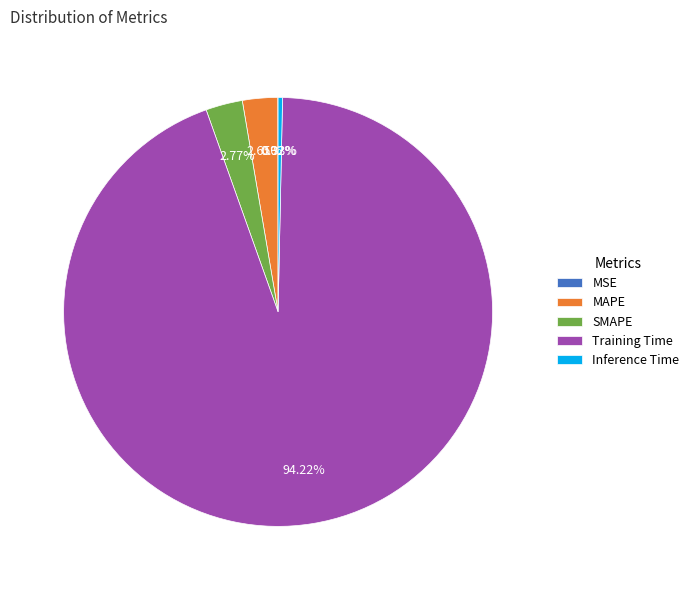

To the nearest percent, what is the difference between the largest and smallest slice percentages?

94%